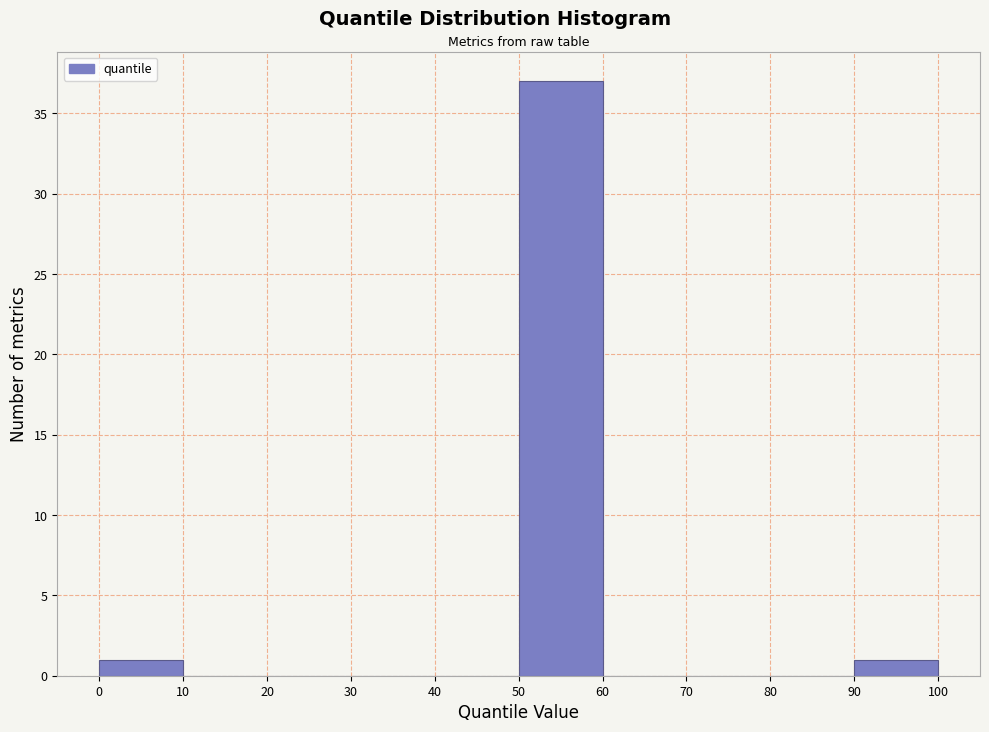

How tall is the bar that spans 90 to 100 on the x-axis? The values are not printed on the chart, so give them approximately, as read against the axis.

1